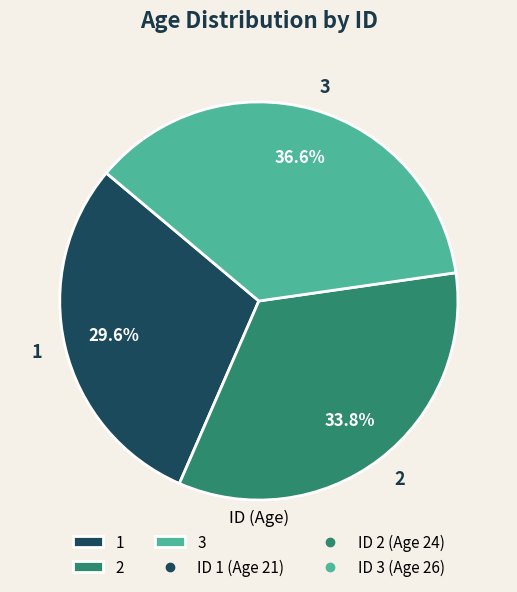

Count the number of slices in the pie.

3